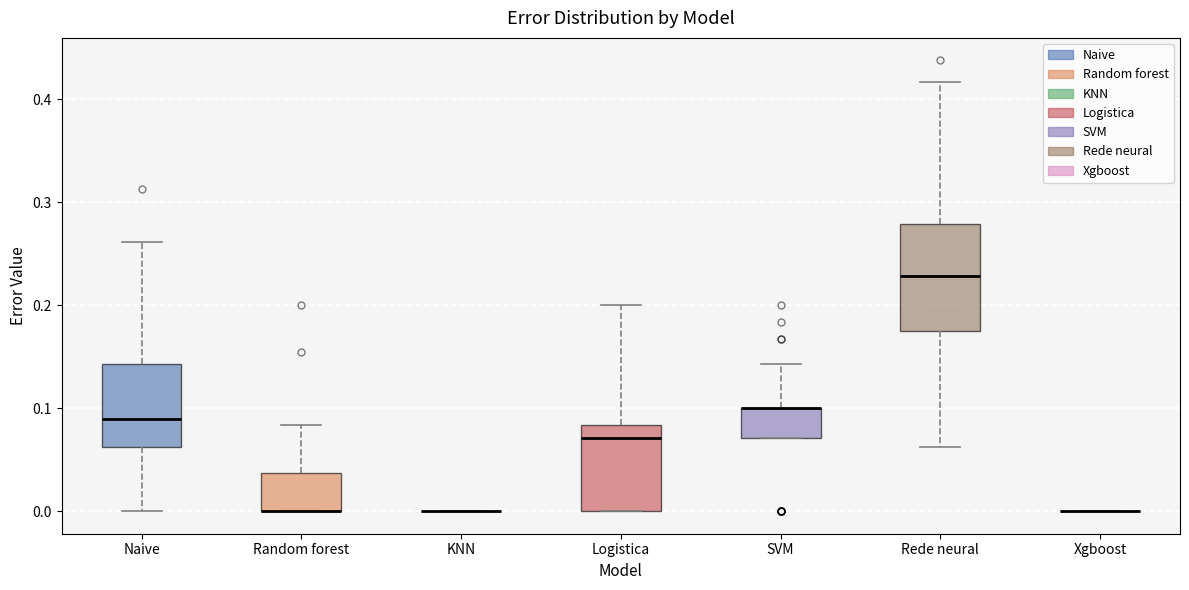

Where does the upper whisker of the box for Rede neural end on the y-axis? The values are not printed on the chart, so give them approximately, as read against the axis.

0.42